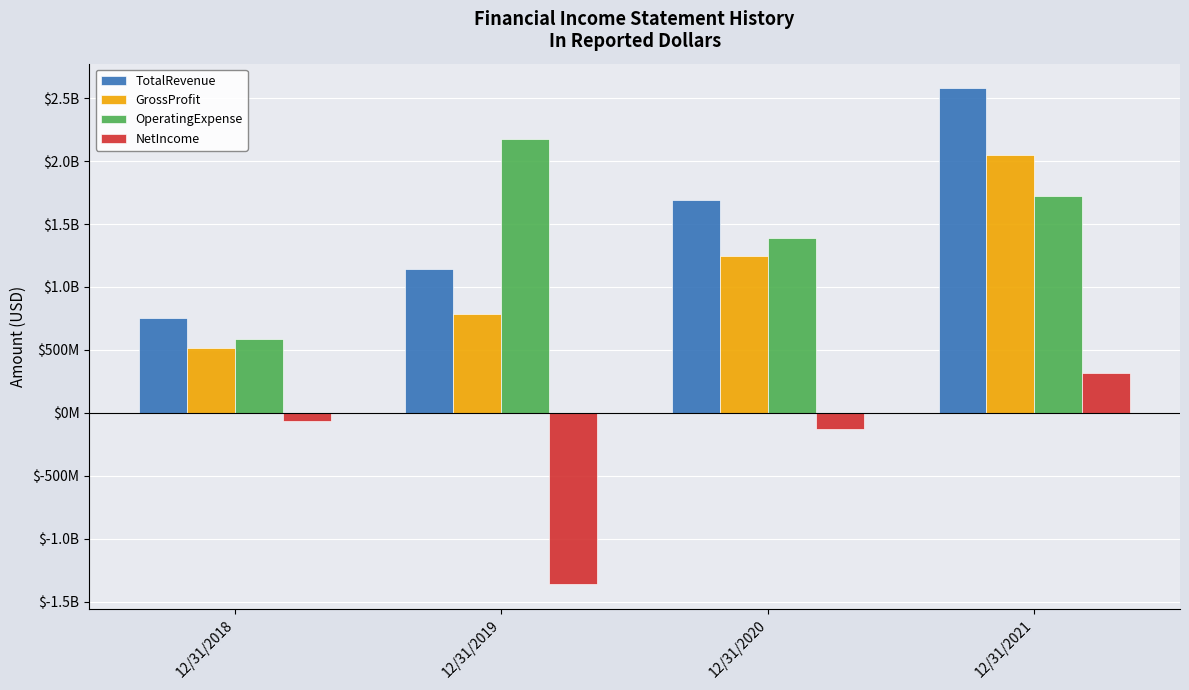

How many OperatingExpense values are between 1385804000 and 2172724000?

3